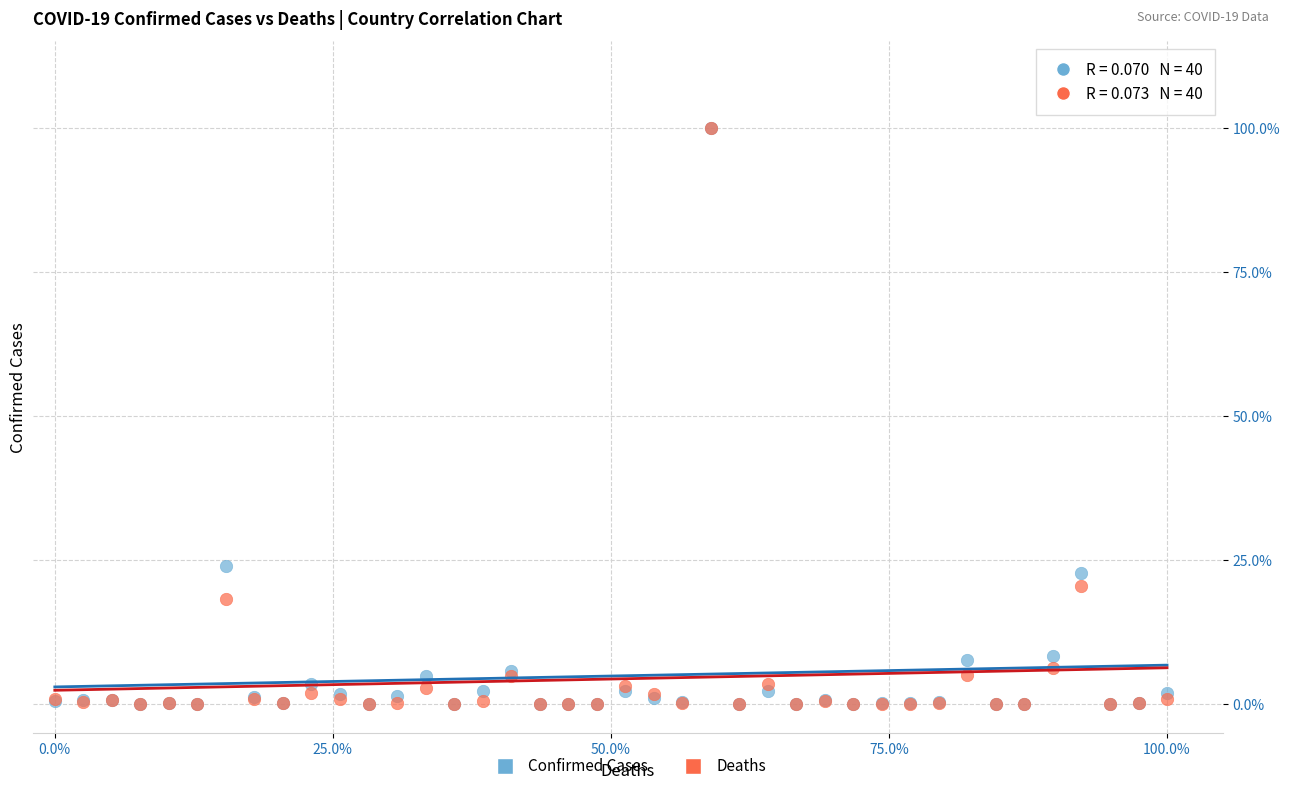

What are all the series names shown in the legend?

Confirmed Cases, Deaths